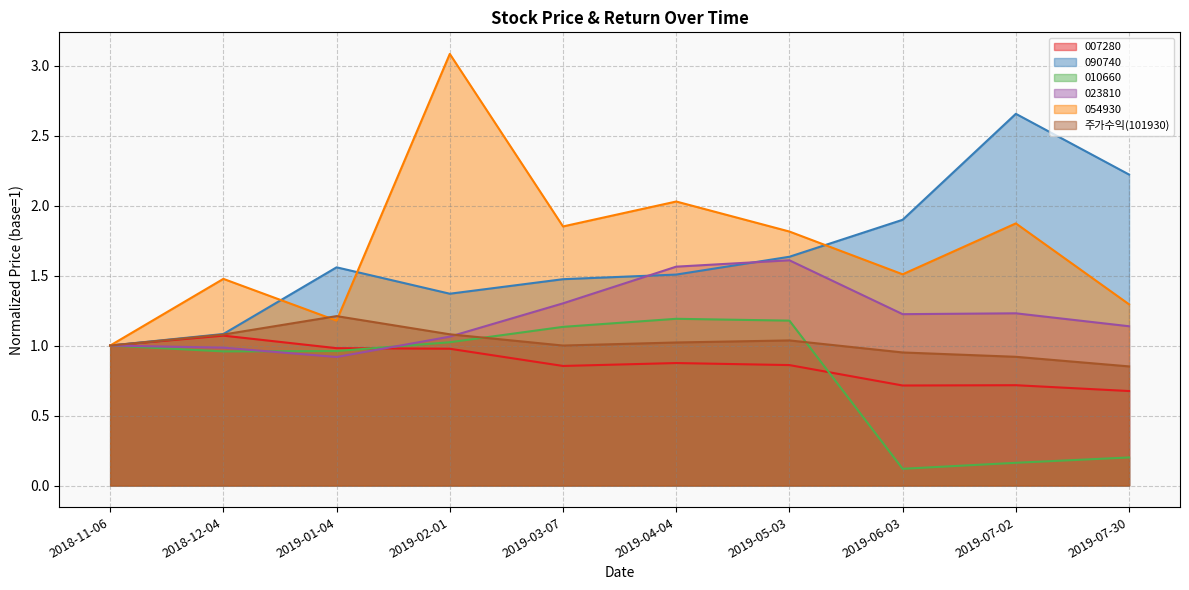

What is the difference between the maximum and second lowest values in the 010660 series?

1.0